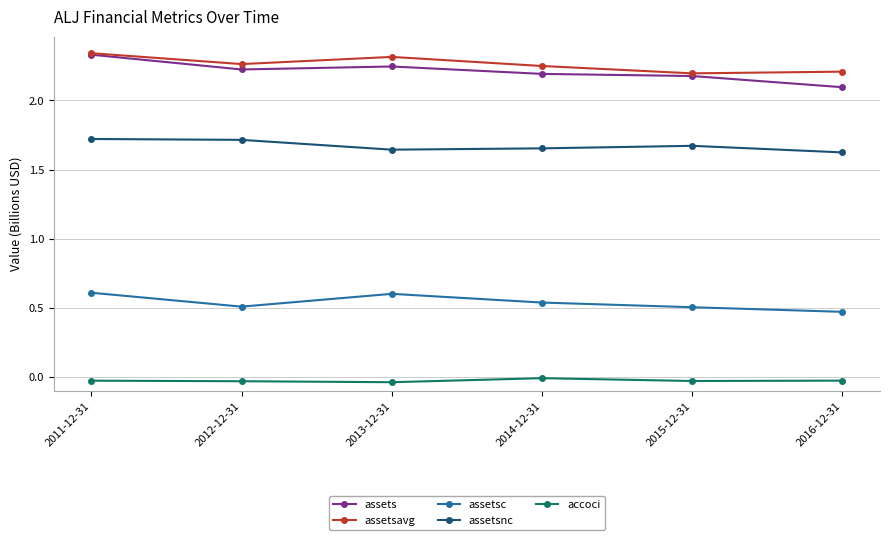

True or false: assetsc and accoci cross at least once.

False